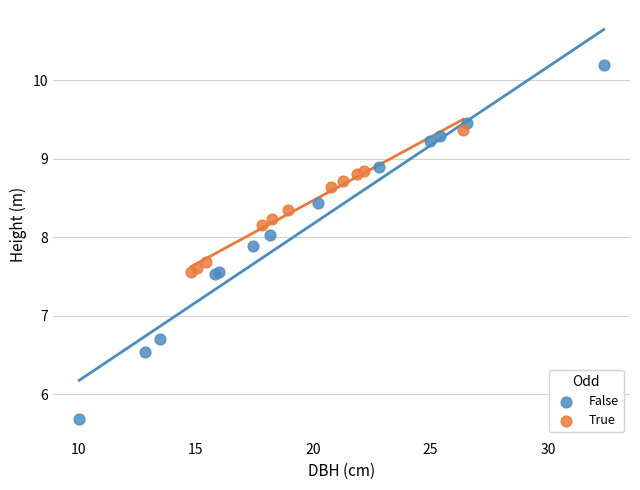

Which series reaches the minimum Y coordinate?

False